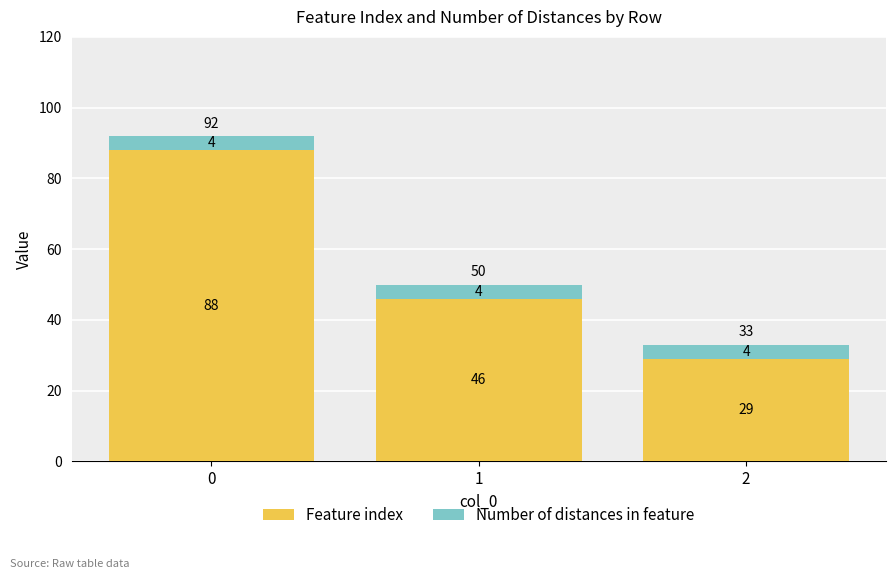

At which label does Feature index reach its minimum?

2